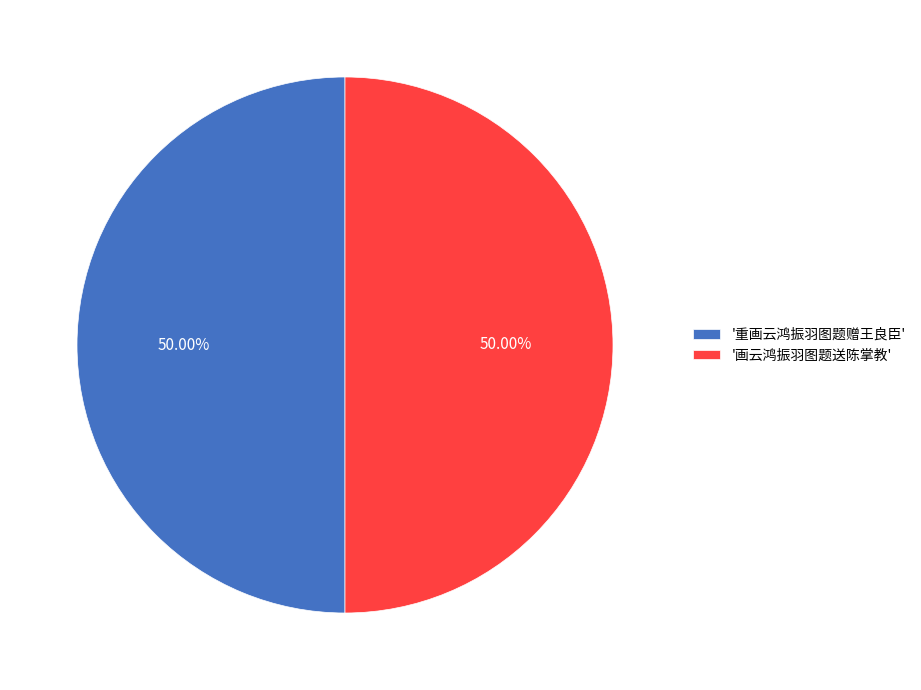

Combined, do '画云鸿振羽图题送陈掌教' and '重画云鸿振羽图题赠王良臣' account for over 50%?

Yes